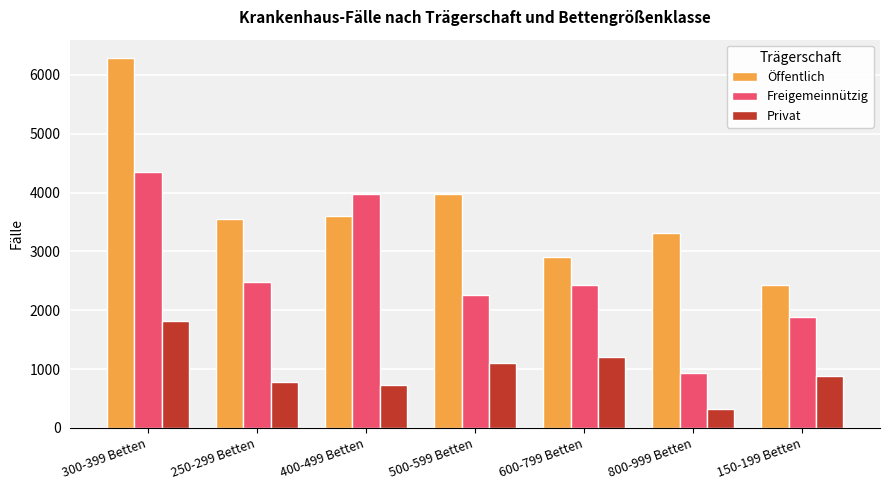

Reading left to right, transcribe all the data shown in this chart.

Öffentlich: 6283	3551	3595	3973	2897	3315	2435
Freigemeinnützig: 4350	2488	3973	2267	2432	941	1877
Privat: 1823	782	724	1111	1201	315	887